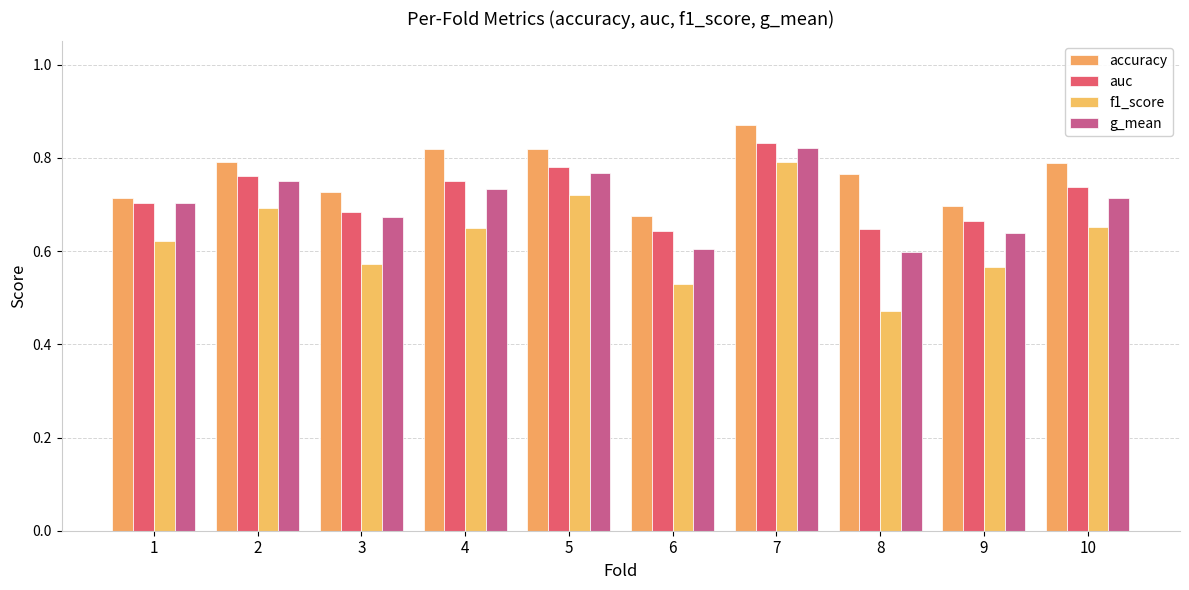

List the series in order of their peak value, lowest first.

f1_score, g_mean, auc, accuracy